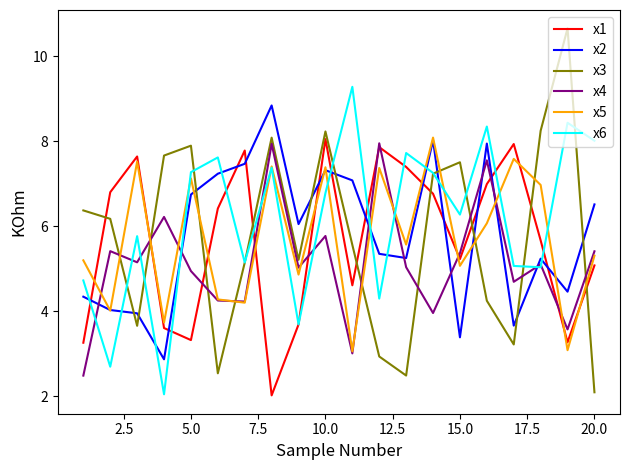

True or false: x1 and x2 cross at least once.

True